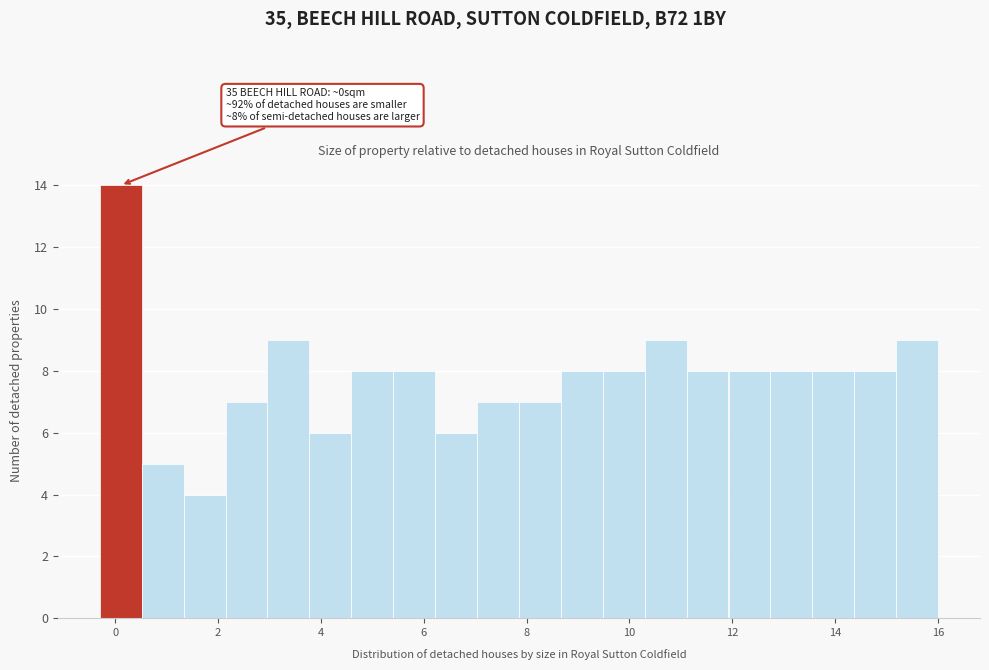

Over which range of the x-axis is the bar tallest?

-0.2 to 0.6